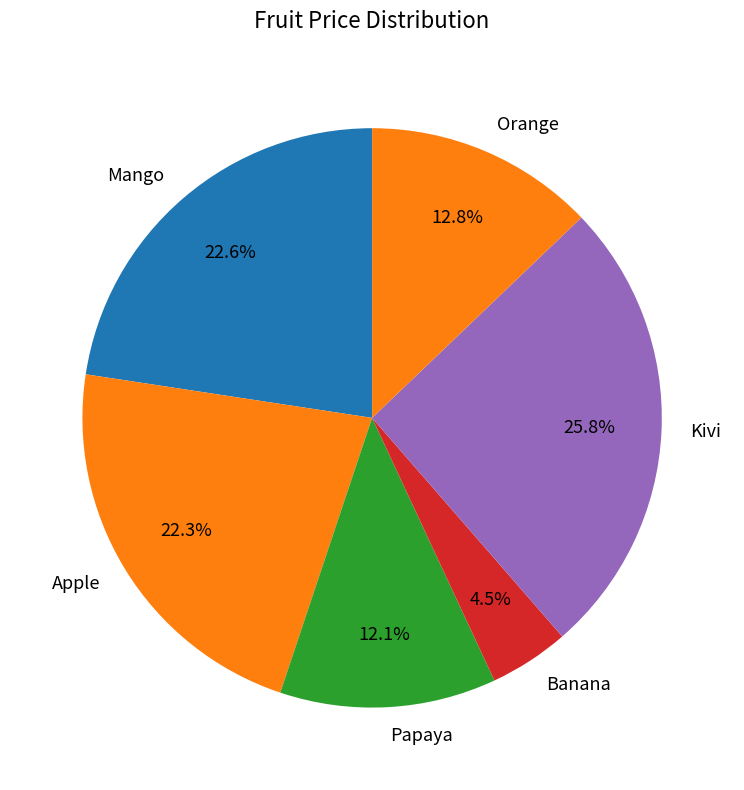

Which has a higher value, Orange or Mango?

Mango